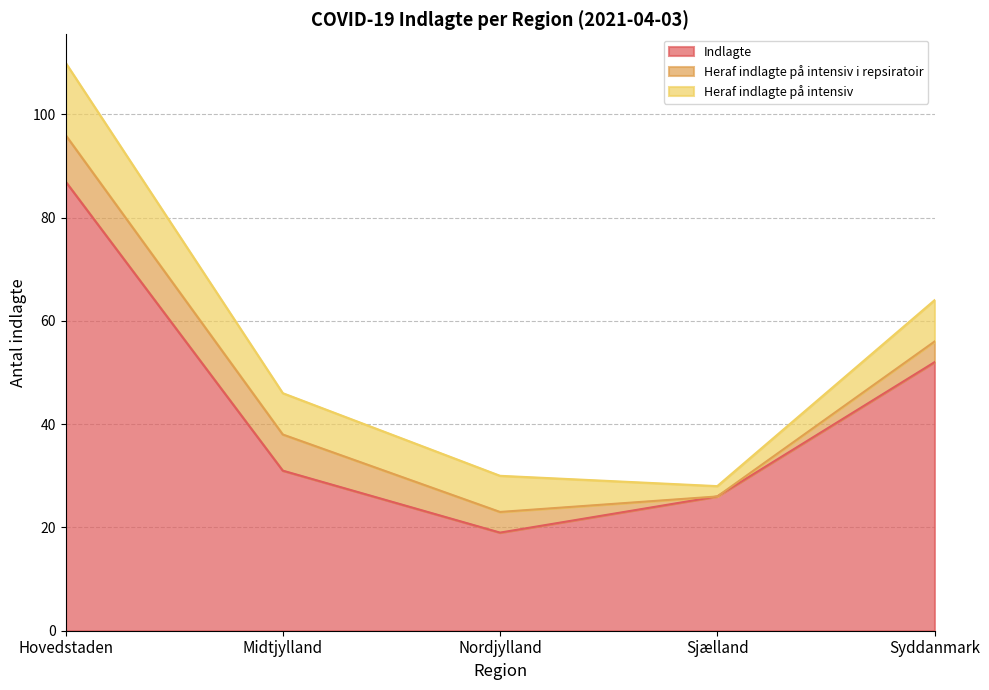

What is the total value across all series at Syddanmark?

64